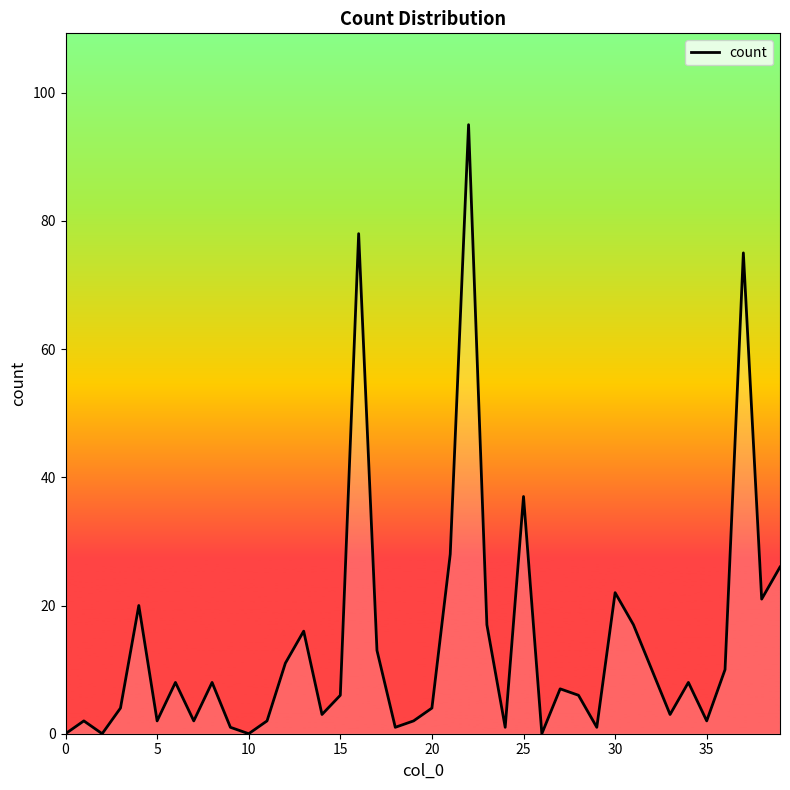

What is the greatest value displayed?

95